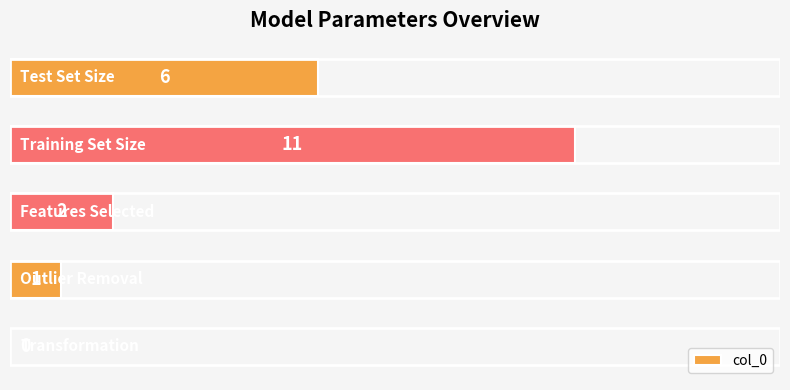

What is the maximum value shown in the chart?

11